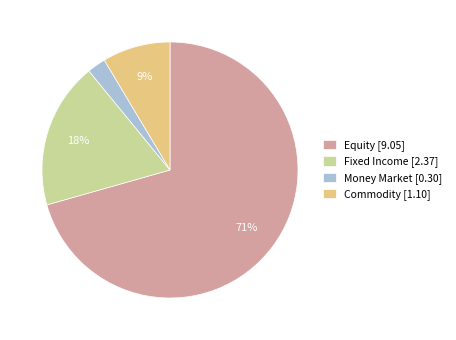

Is there a majority slice in this chart?

Yes